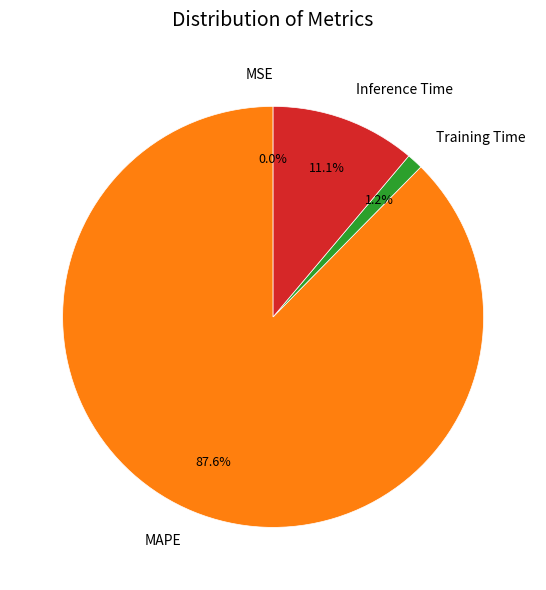

To the nearest percent, what is the average slice percentage?

25%